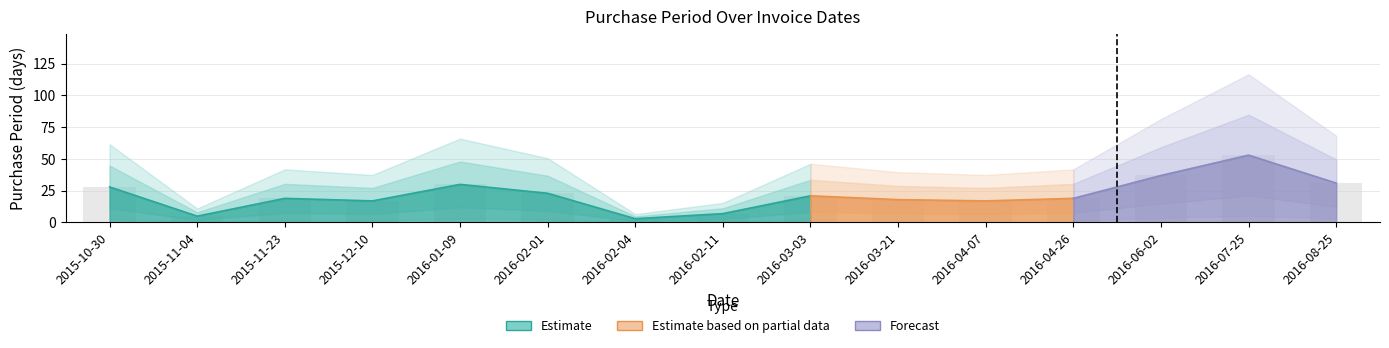

Reading left to right, what are all the values shown in this chart?

2015-10-30=28	2015-11-04=5	2015-11-23=19	2015-12-10=17	2016-01-09=30	2016-02-01=23	2016-02-04=3	2016-02-11=7	2016-03-03=21	2016-03-21=18	2016-04-07=17	2016-04-26=19	2016-06-02=37	2016-07-25=53	2016-08-25=31